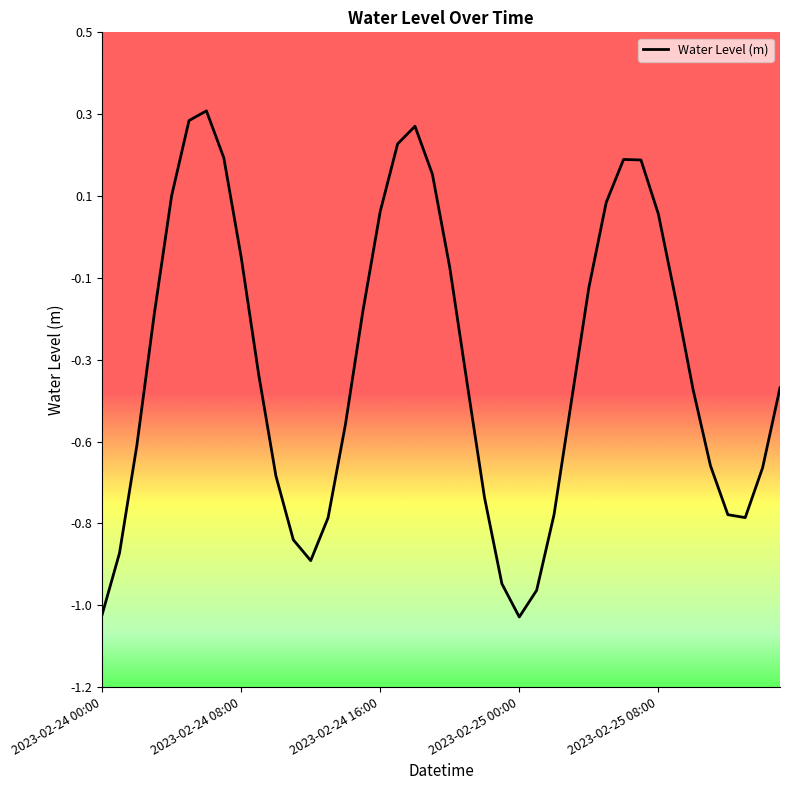

Is this an area chart (filled region under the line)?

No